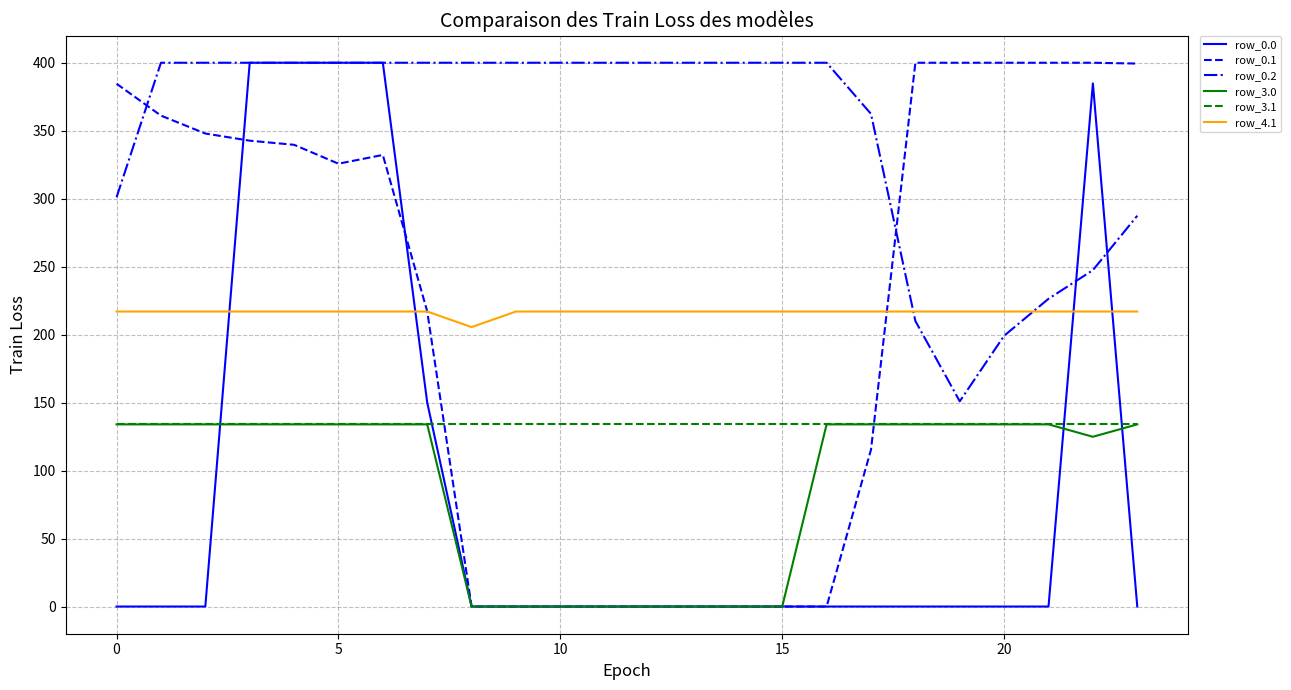

True or false: row_0.1 and row_0.2 intersect in this chart.

True